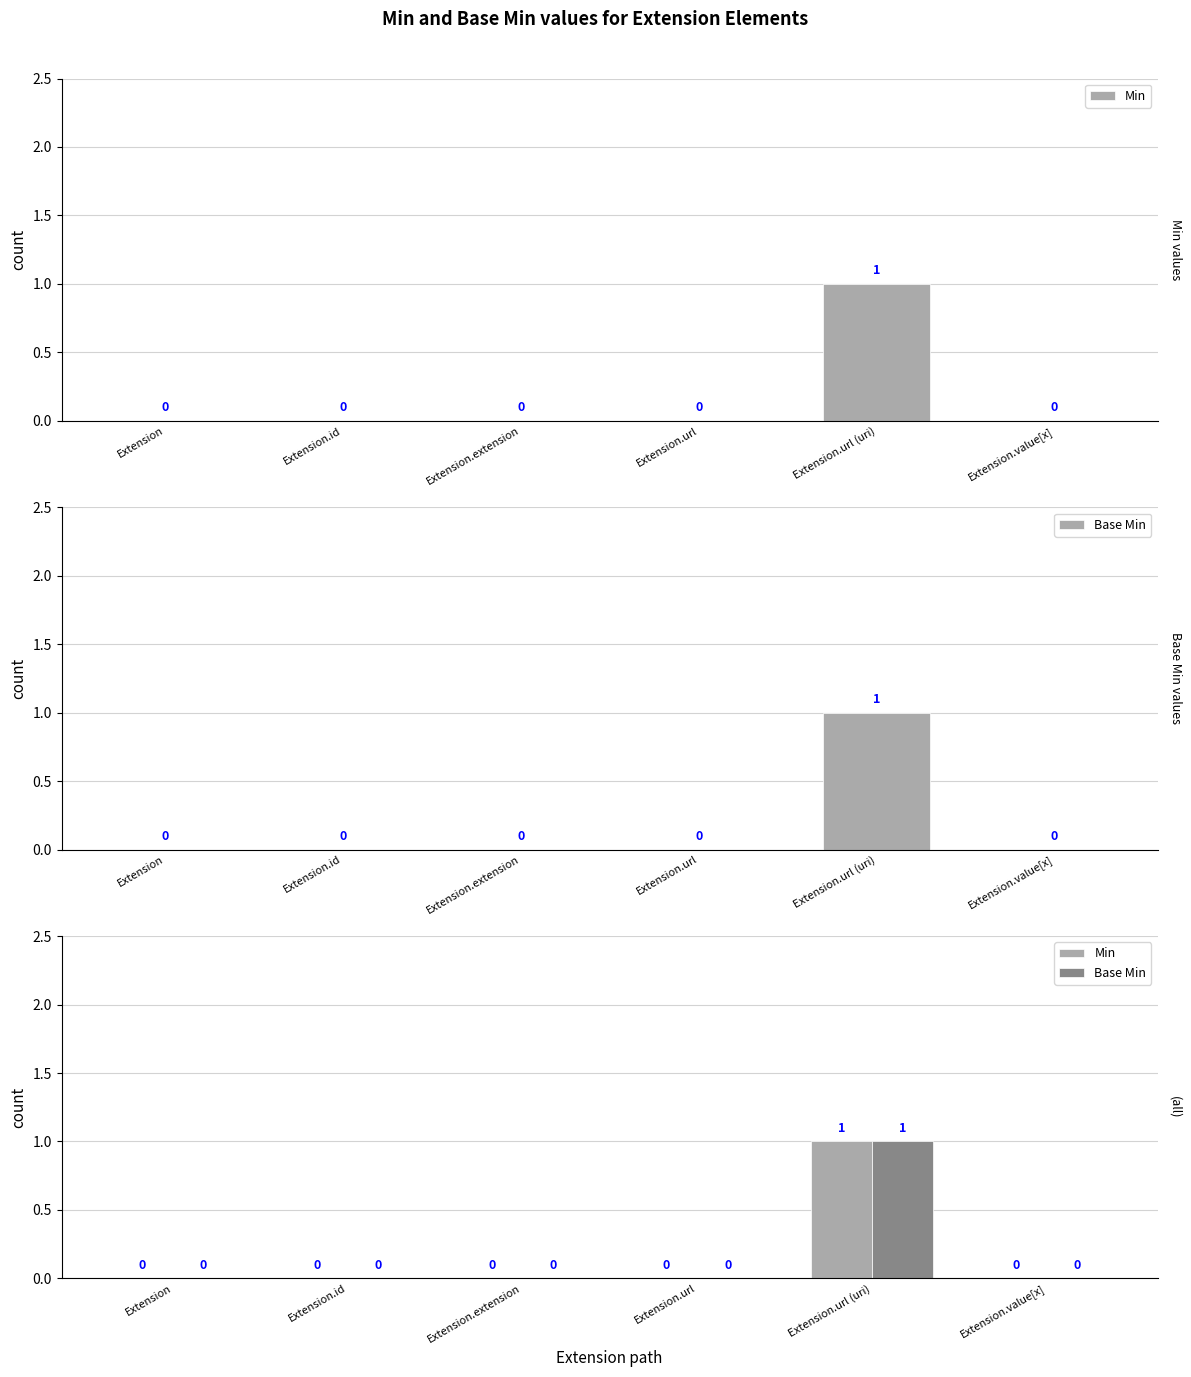

Are the bars grouped side by side (vs. stacked)?

Yes